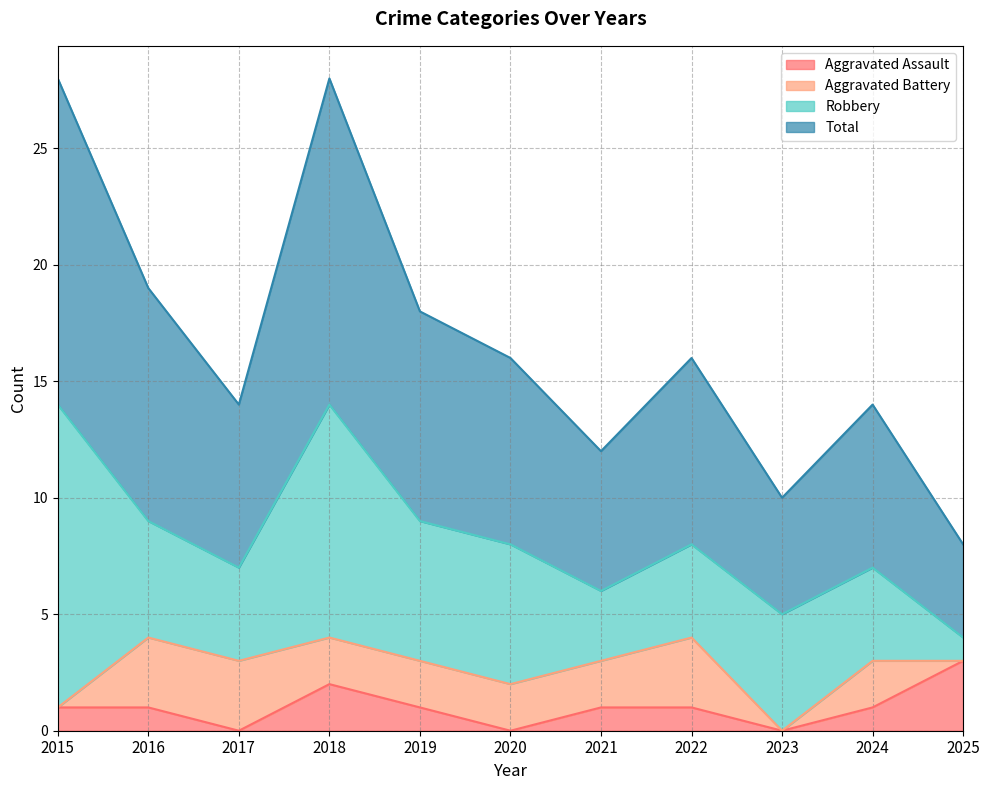

True or false: Total and Aggravated Assault cross at least once.

False